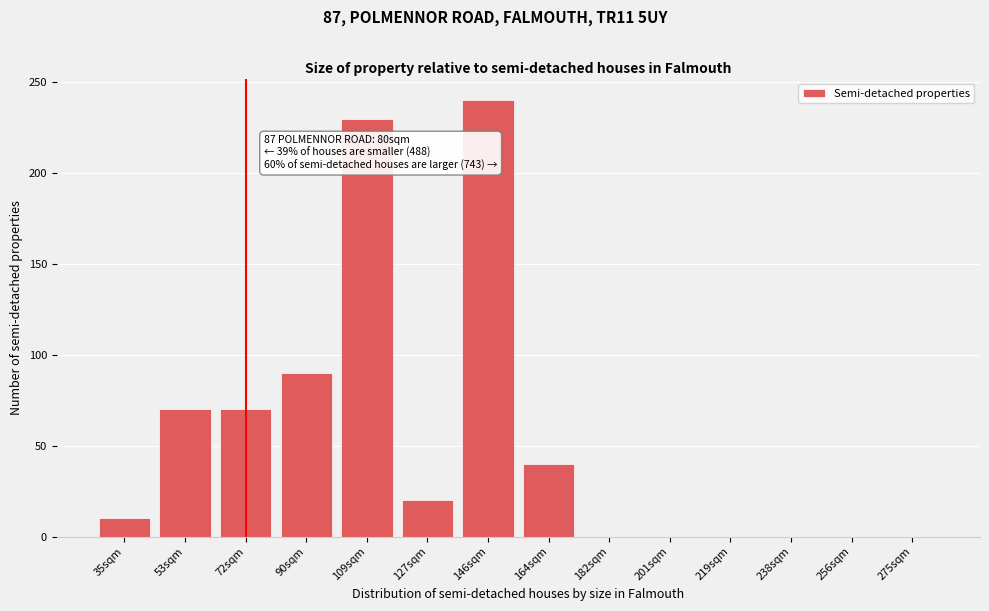

Reading left to right, transcribe all the data shown in this chart.

35sqm=10.0	53sqm=70.0	72sqm=70.0	90sqm=90.0	109sqm=230.0	127sqm=20.0	146sqm=240.0	164sqm=40.0	182sqm=0.0	201sqm=0.0	219sqm=0.0	238sqm=0.0	256sqm=0.0	275sqm=0.0